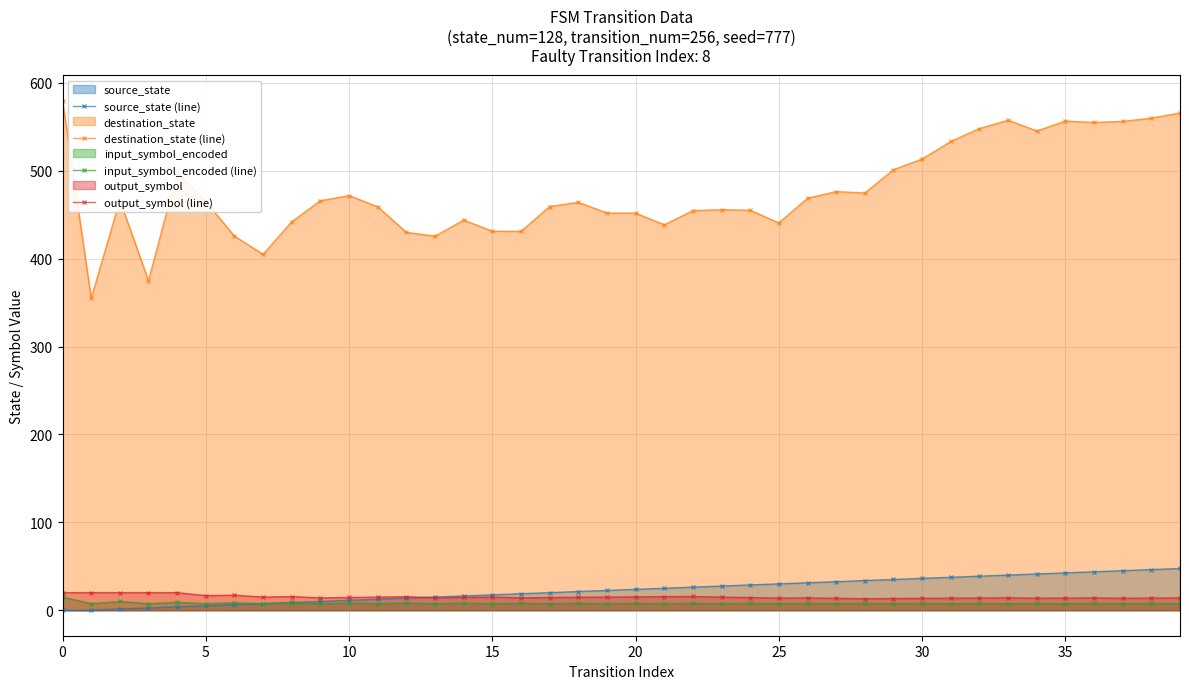

Which series has the largest total across all categories?

destination_state (line)